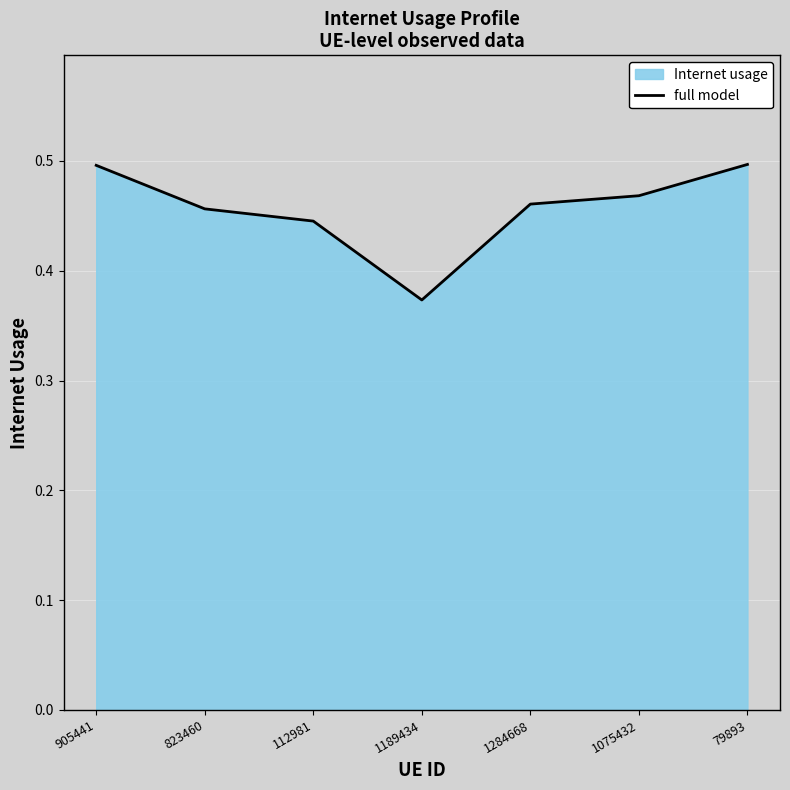

Is it true that the value at 1284668 is 0.2?

False